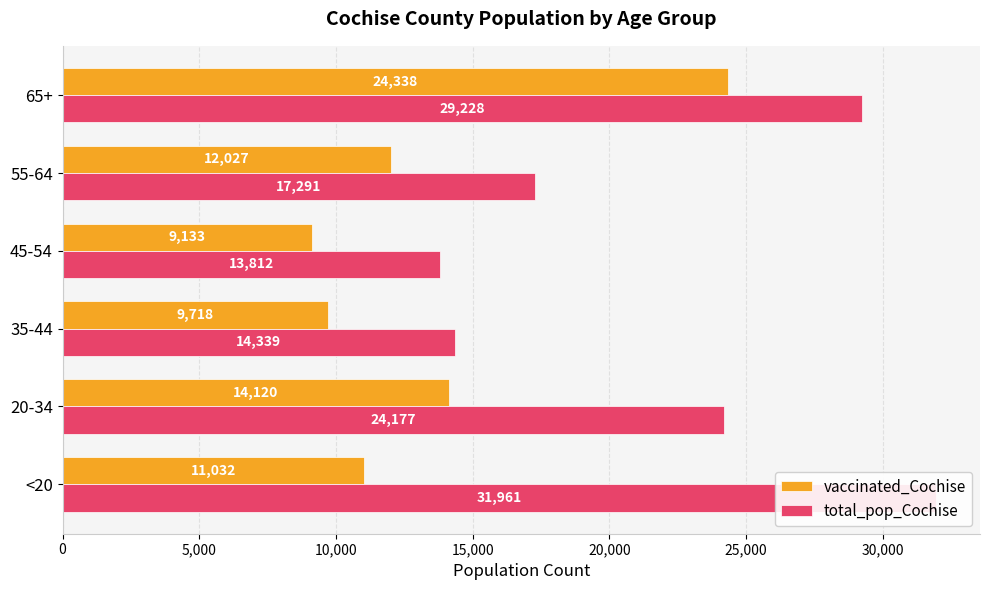

How many bars are there in each group?

2